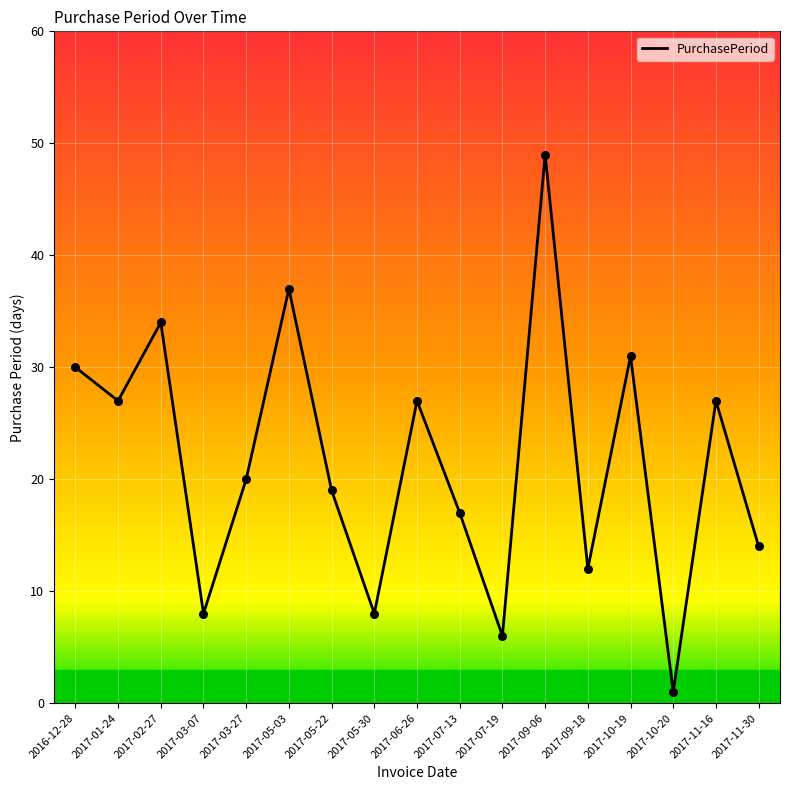

What is the change in value from 2017-05-22 to 2017-09-18?

-7